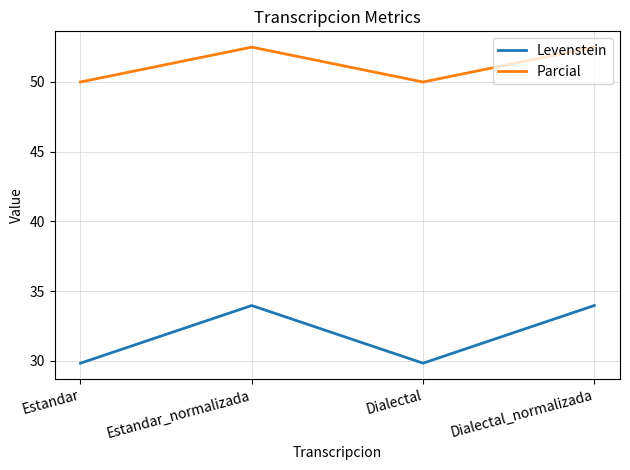

True or false: Levenstein and Parcial intersect in this chart.

False